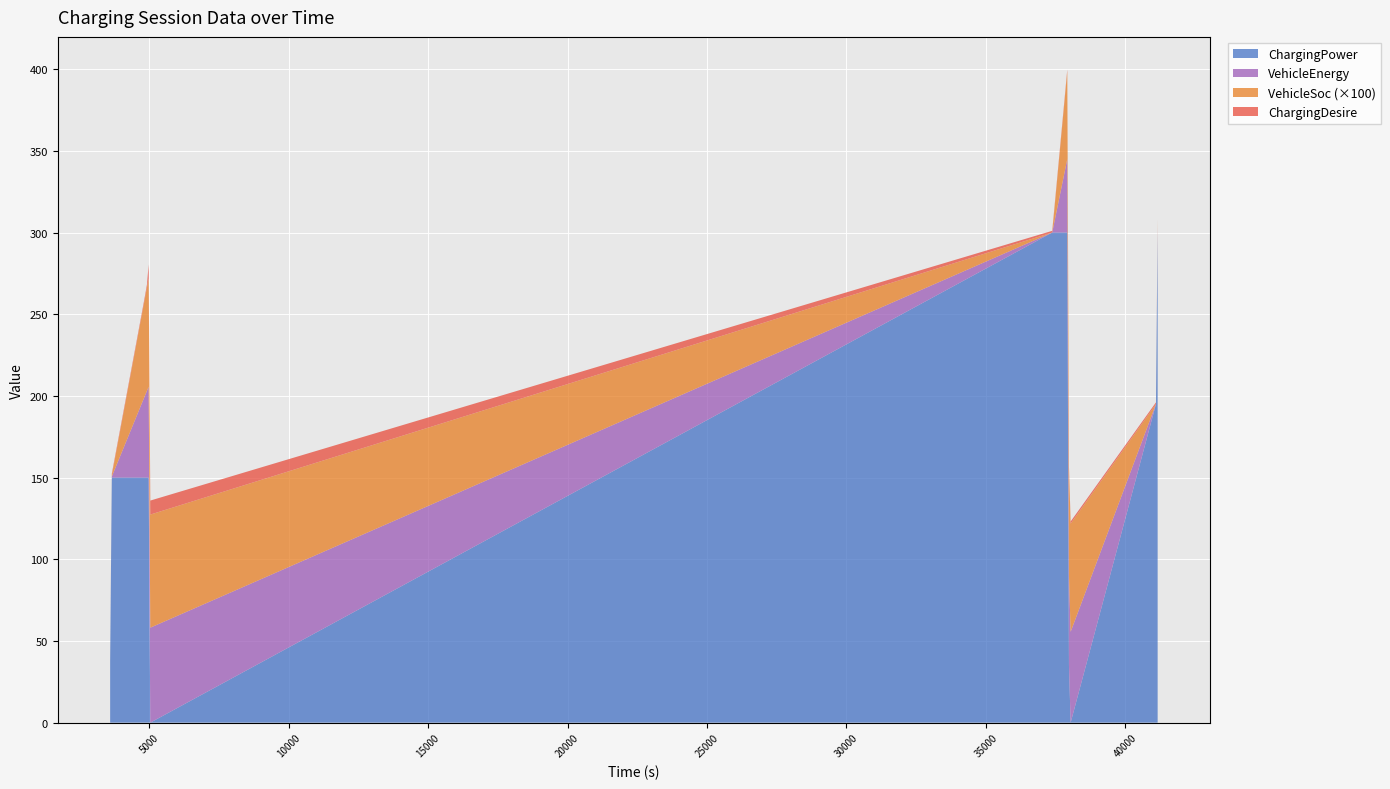

At which category is the sum across all series the highest?

37920